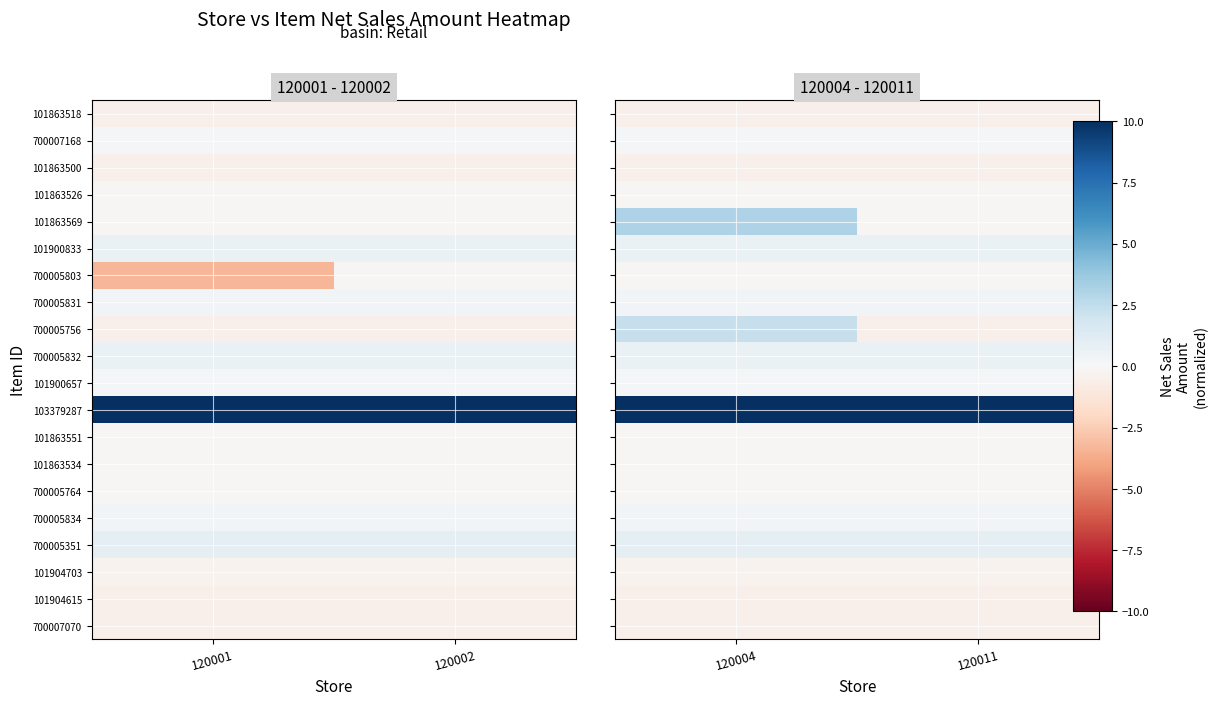

True or false: 700005832 has a value of 0.7 at 120004.

True